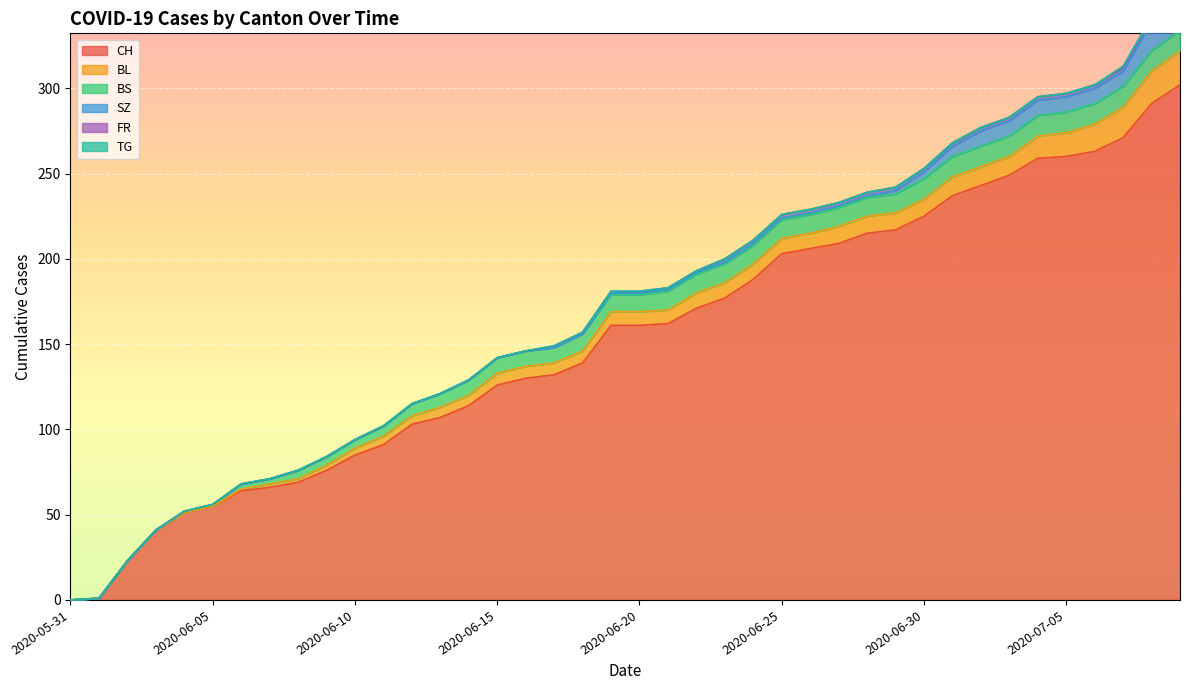

The value of SZ at 2020-06-30 is 5. True or false?

False